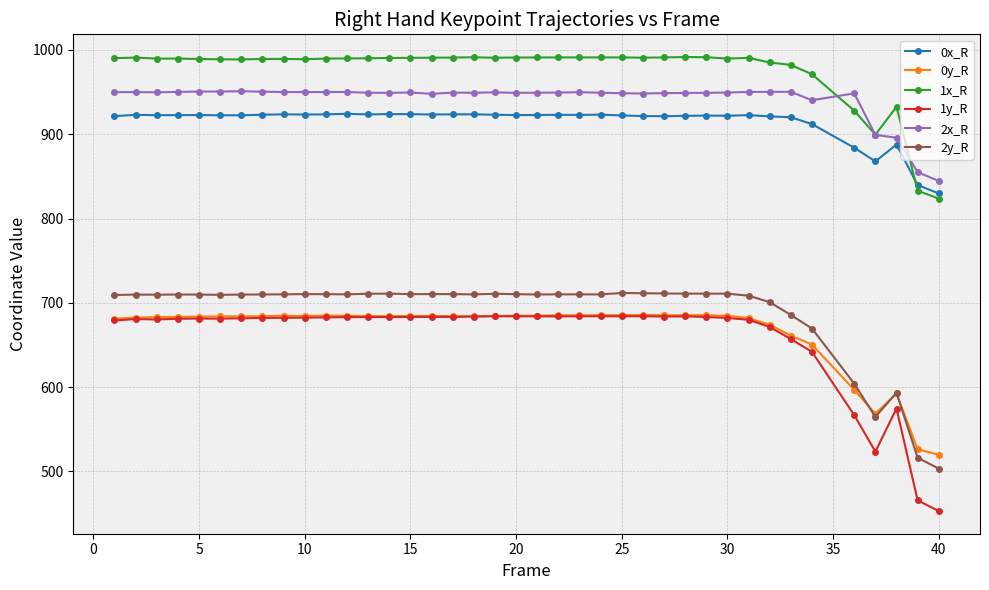

Which series has the largest range (max minus min)?

1y_R